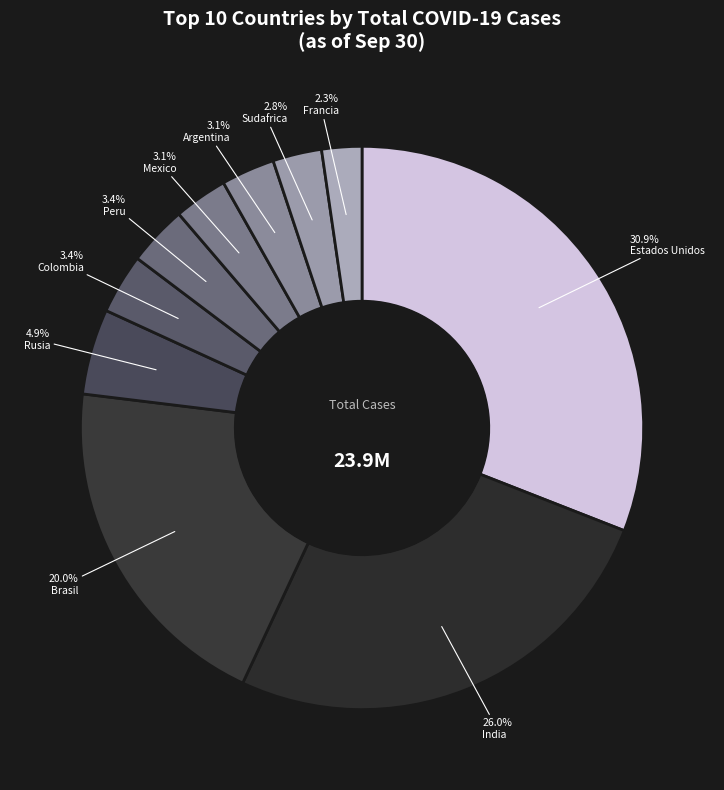

Do Sudafrica and Estados Unidos together represent more than half of the pie?

No